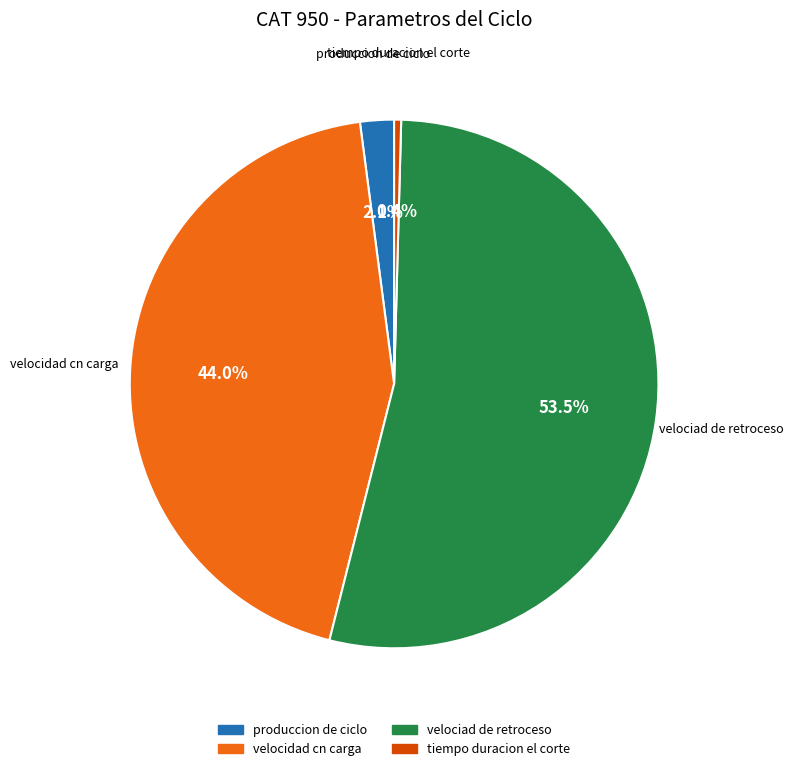

Is the sum of produccion de ciclo and tiempo duracion el corte greater than half?

No